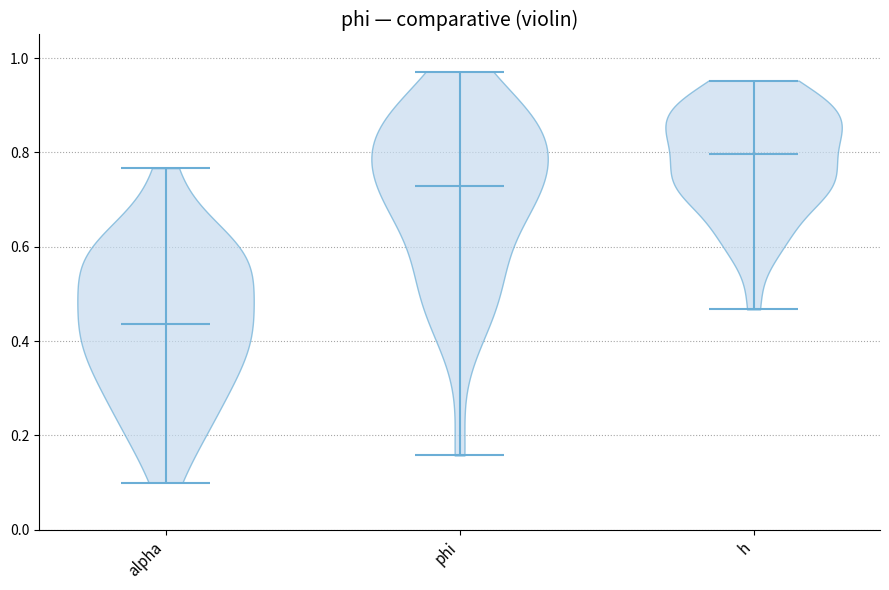

Which violin has the highest median line?

h